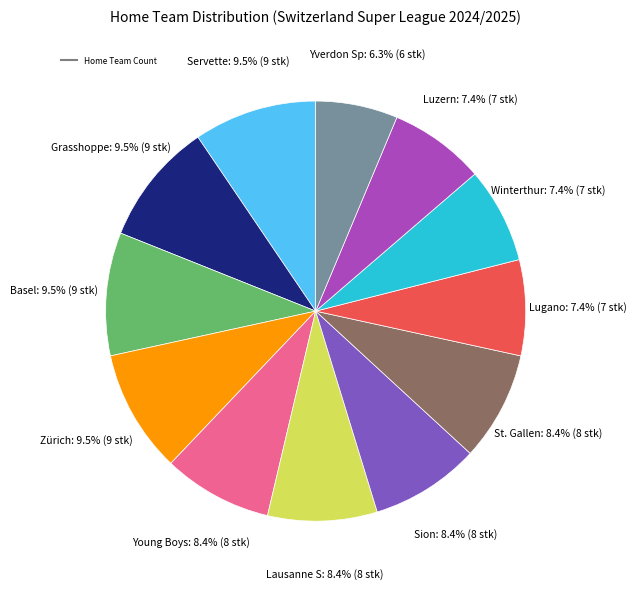

Does any single category account for the majority?

No